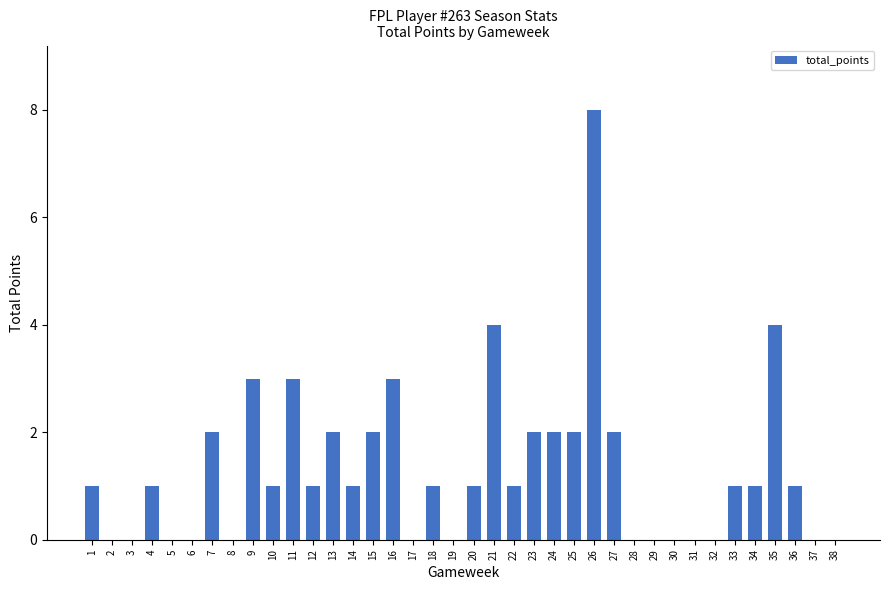

Which has a higher value, 10 or 15?

15